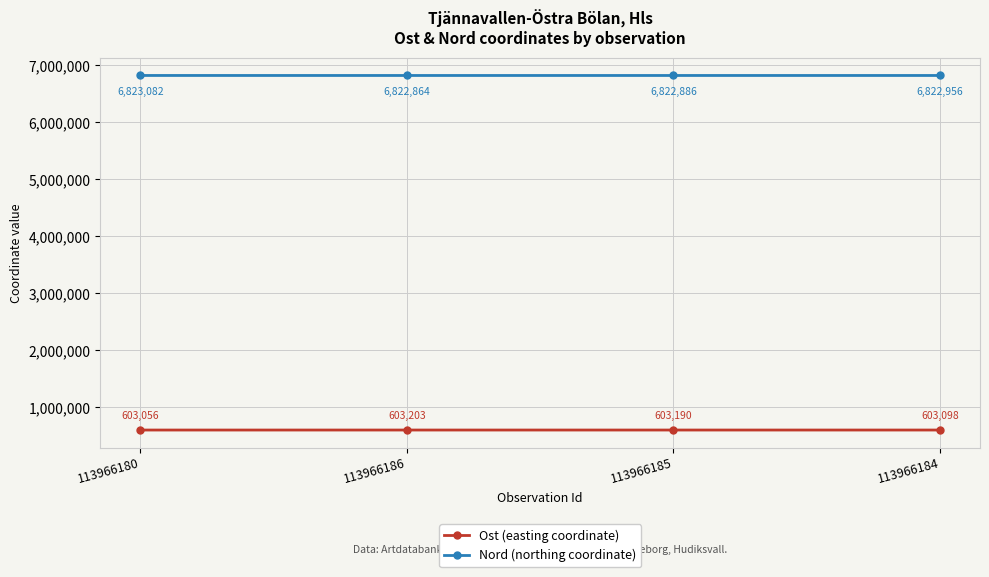

True or false: Ost (easting coordinate) and Nord (northing coordinate) intersect in this chart.

False